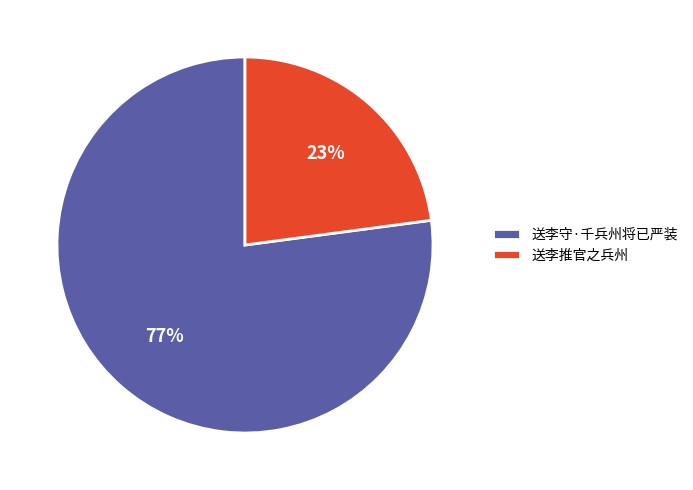

How many slices are in this pie chart?

2